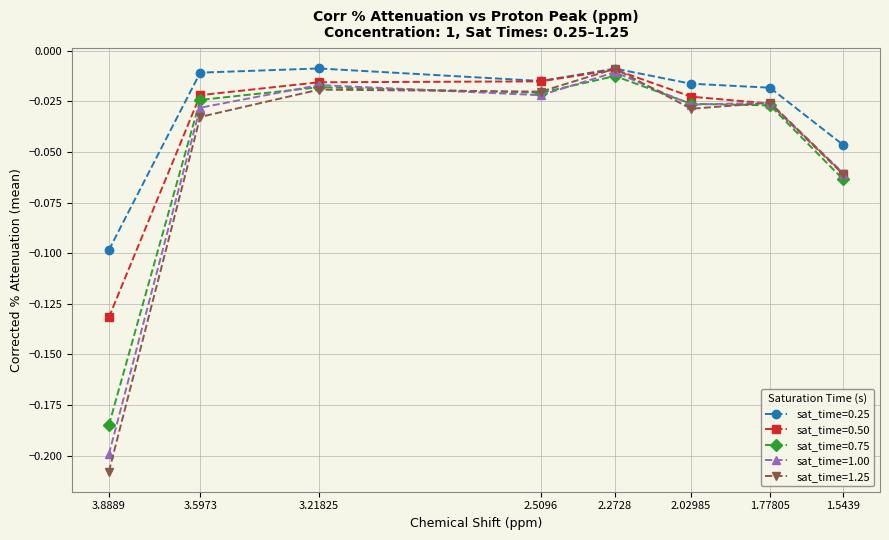

Which series has the largest total across all categories?

corr_%_attenuation